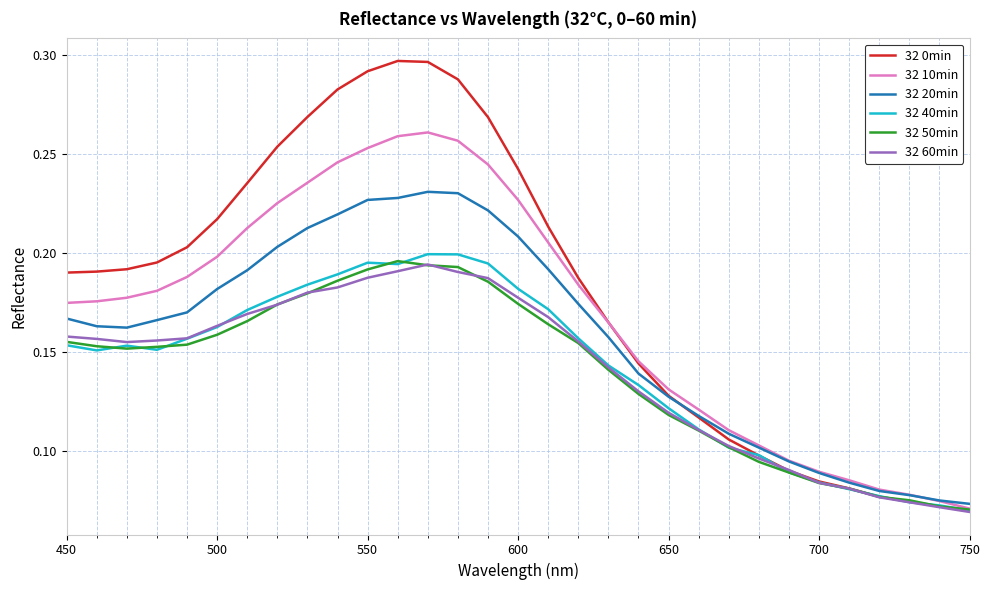

Which series has the widest spread of values?

32 0min